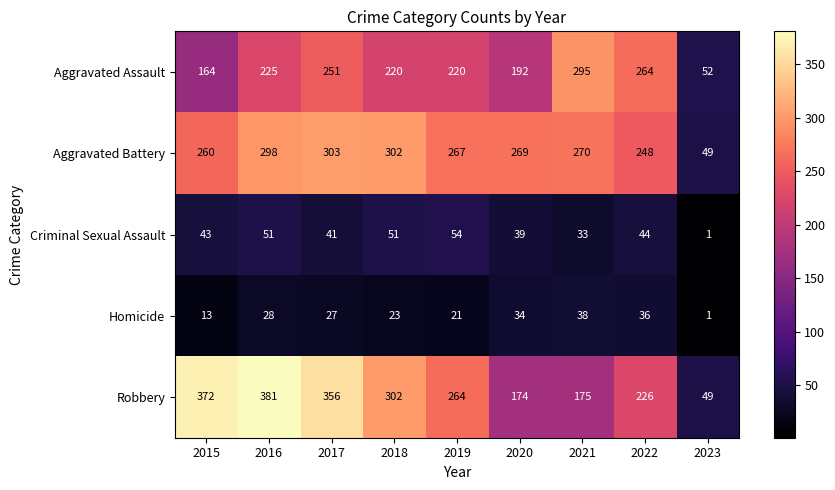

At which category is the sum across all series the highest?

2016